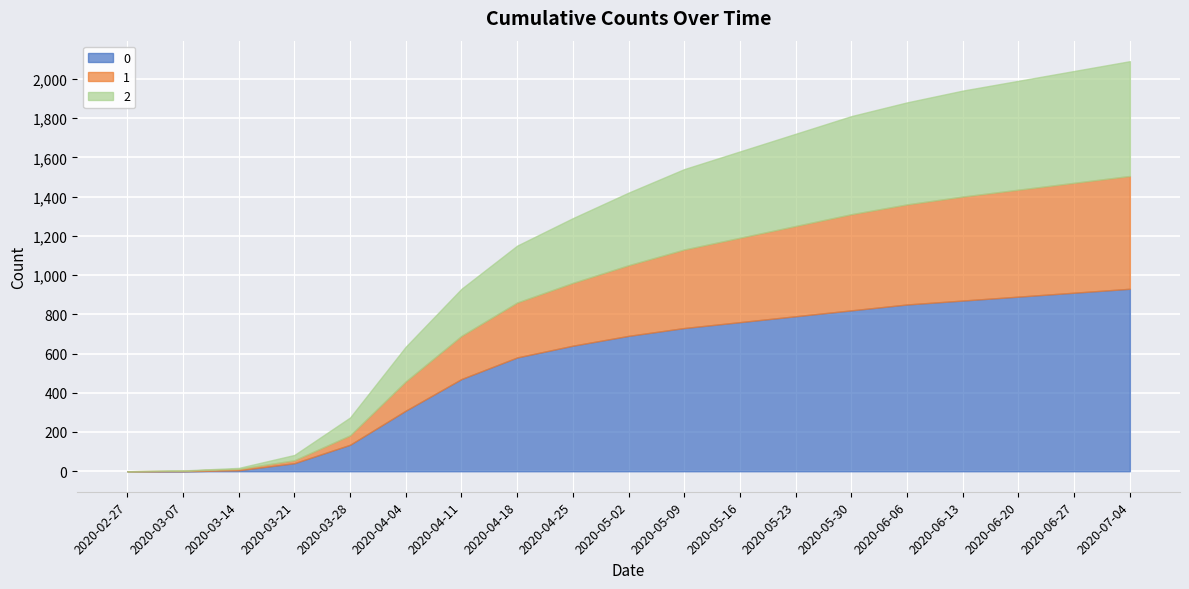

What is the value of the 2 point at the 17th from the left?

555